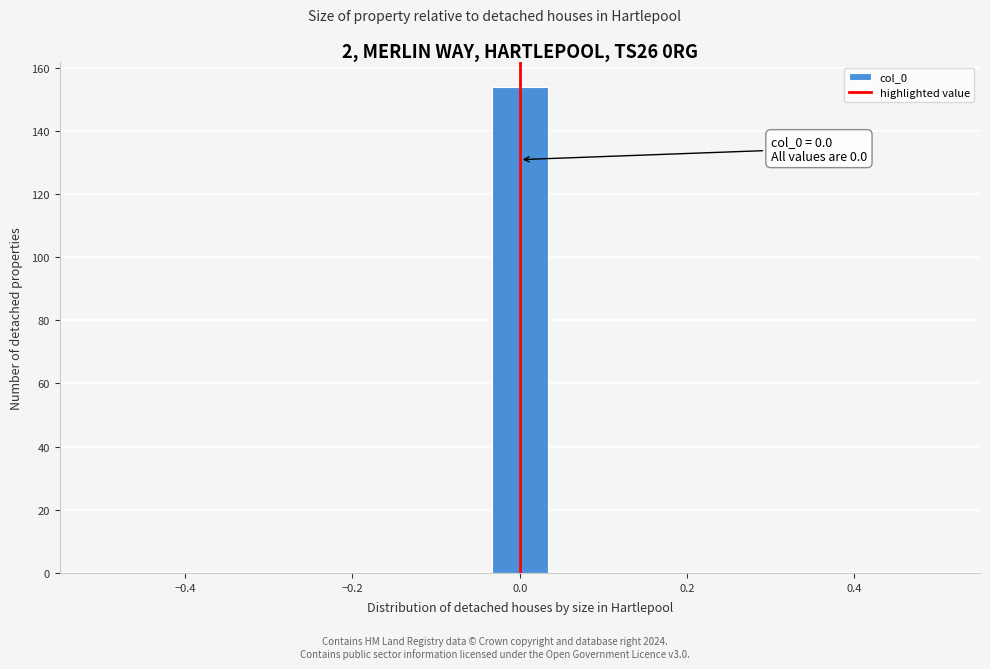

Read against the x-axis, roughly where is the centre of the tallest bar?

0.00